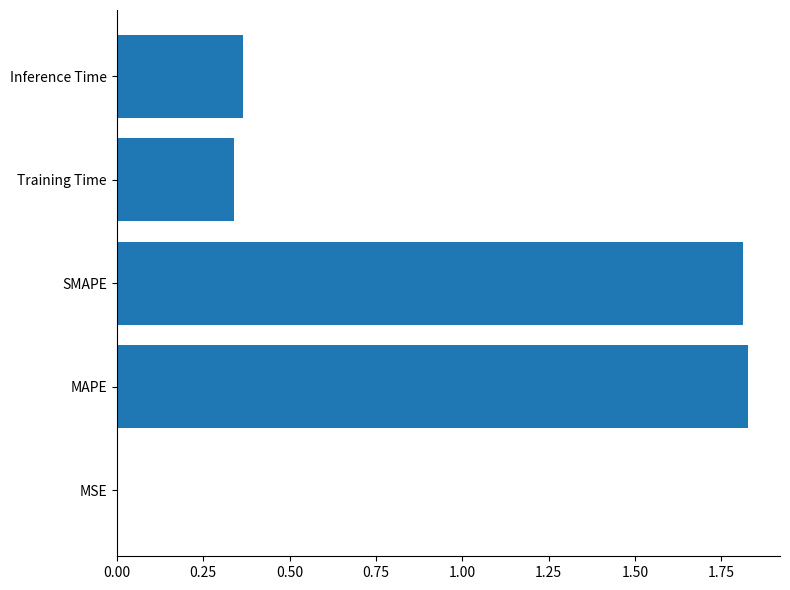

What is the change in value from MAPE to Training Time?

-1.5